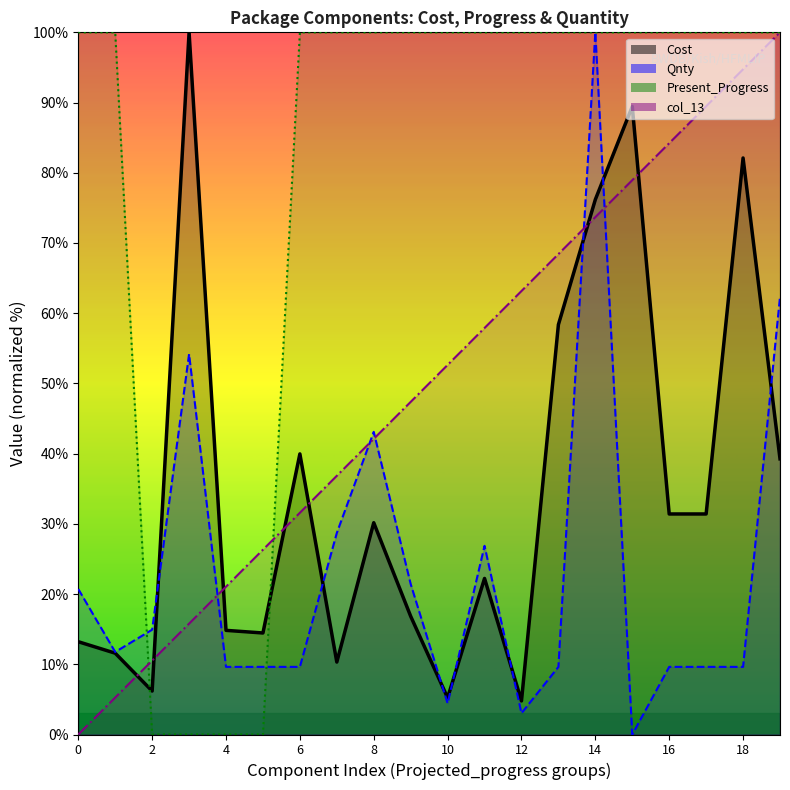

True or false: Present_Progress and col_13 cross at least once.

True